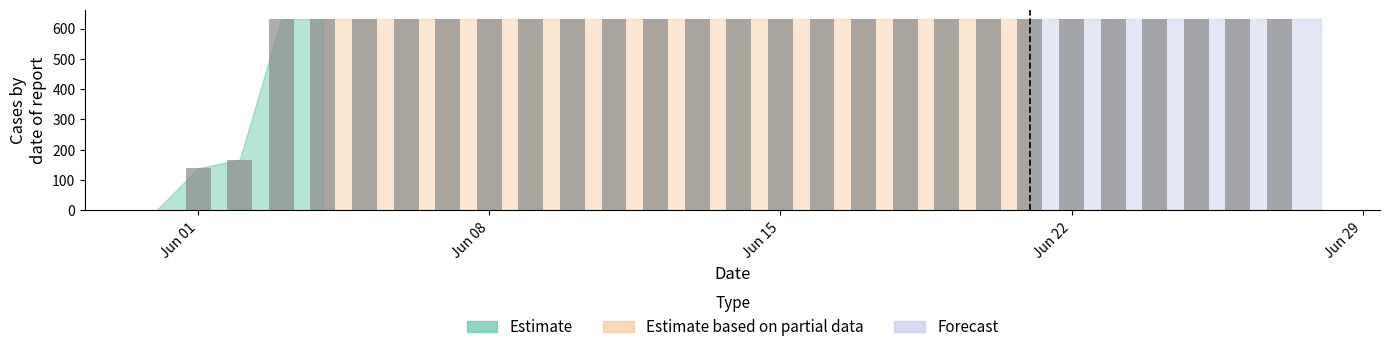

Reading left to right, what are all the values shown in this chart?

0	139	167	631